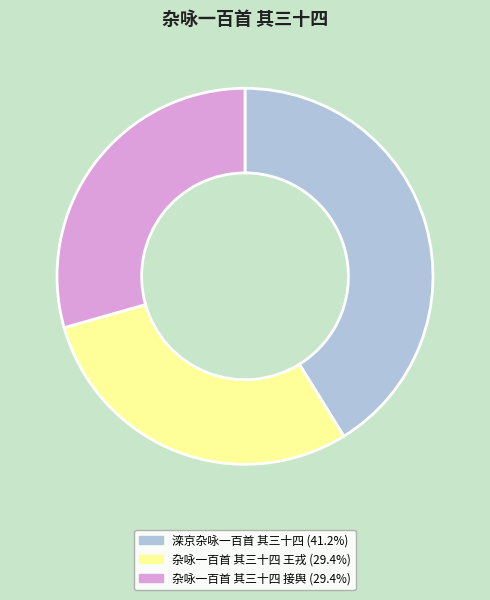

Approximately how many times larger is the value at 杂咏一百首 其三十四 接舆 compared to 滦京杂咏一百首 其三十四?

0.7